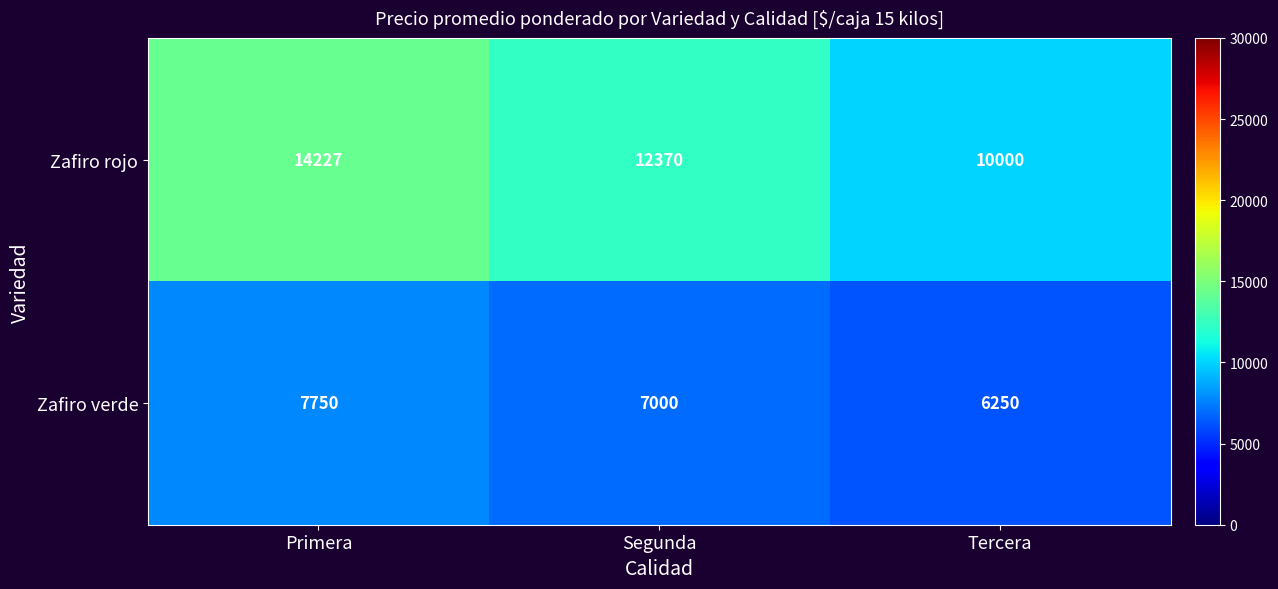

What is the minimum value for Zafiro rojo?

10000